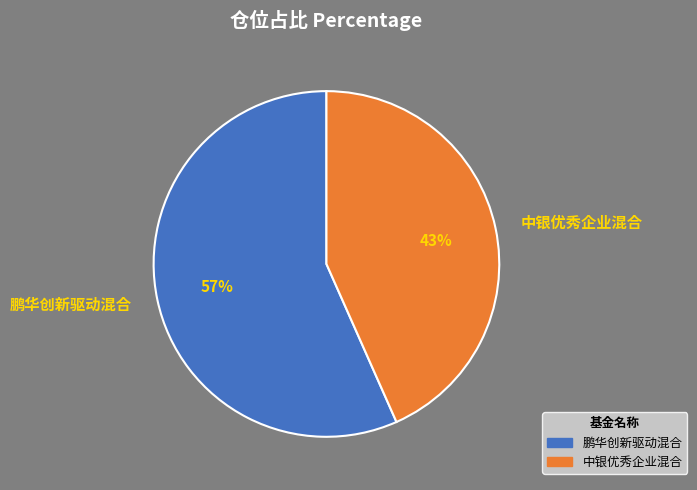

To the nearest percent, what is the average slice percentage?

50%